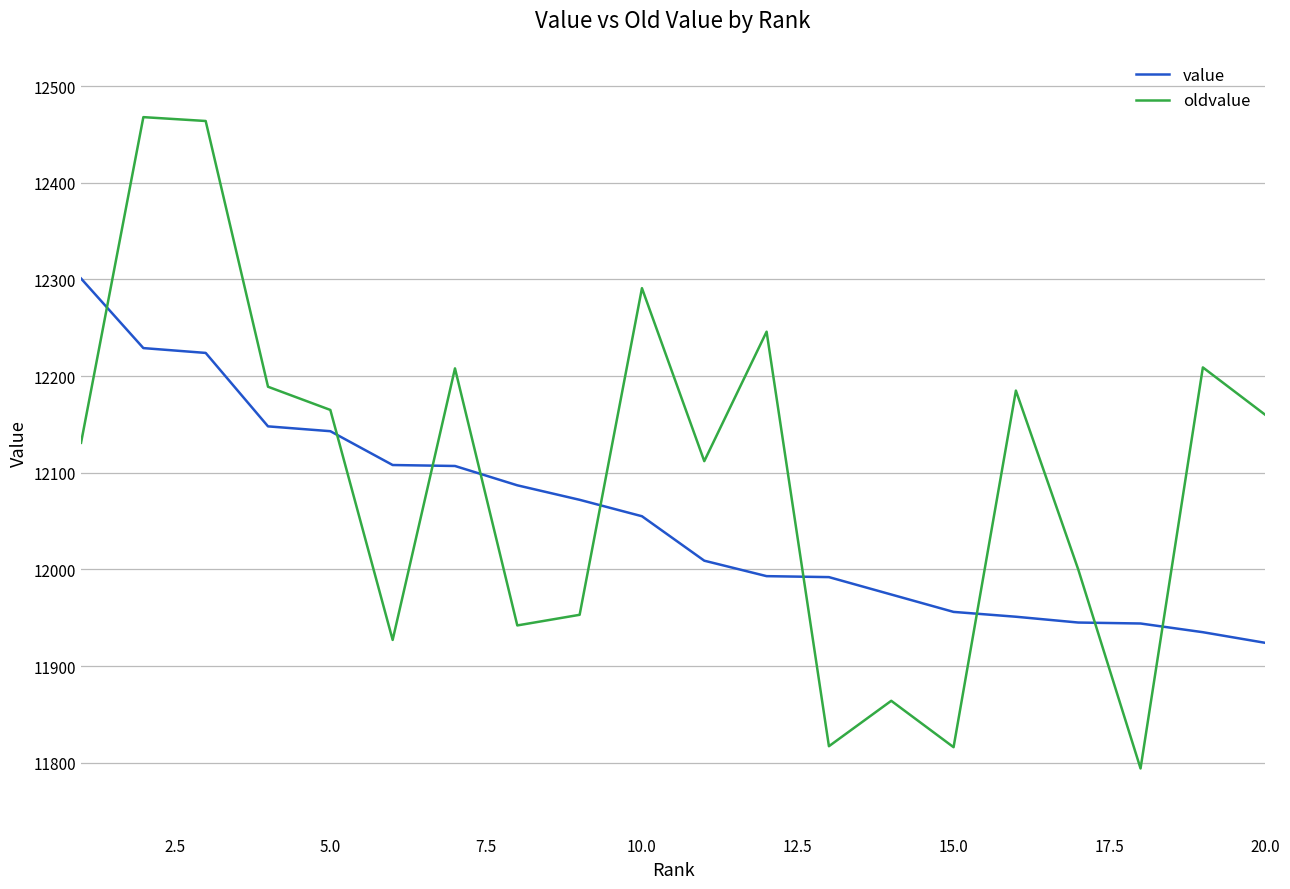

Which series has the largest total across all categories?

oldvalue